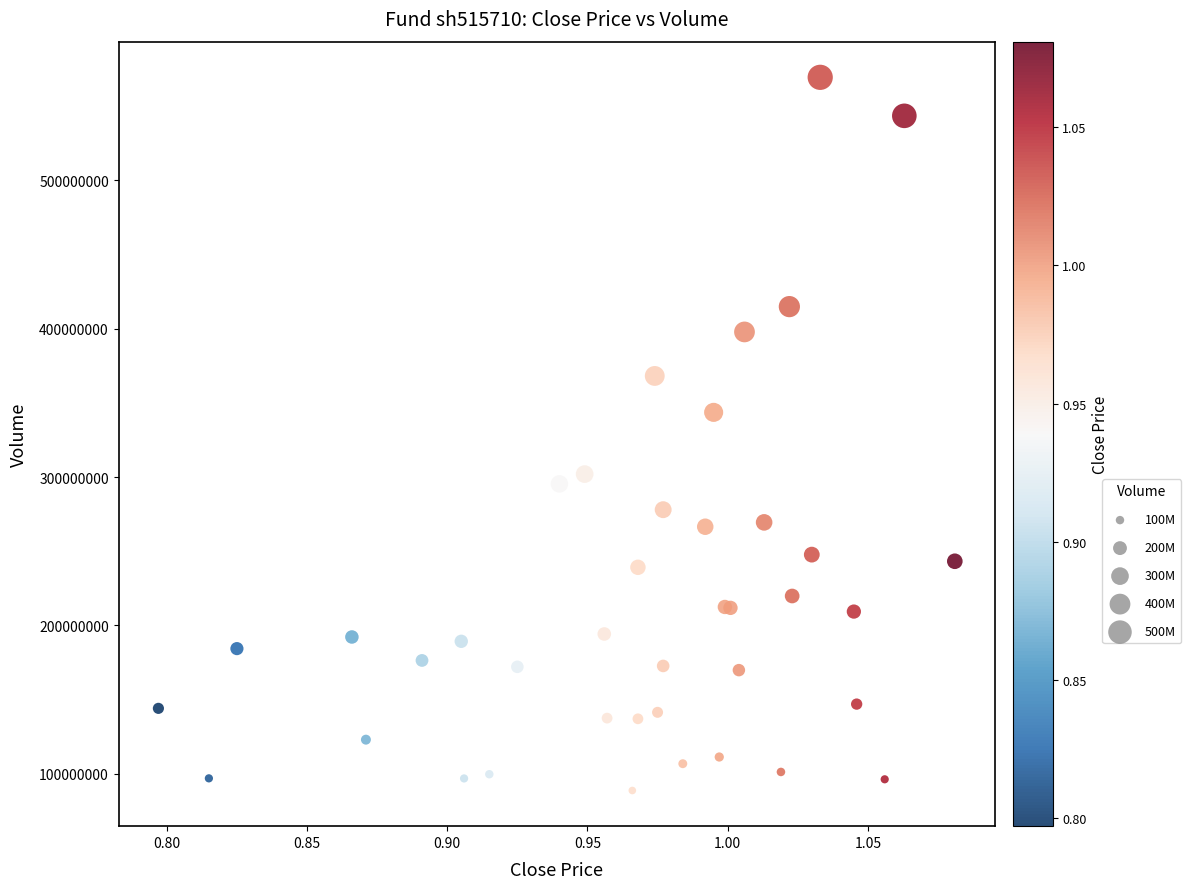

What Y value in the scatter plot is closest to 329049200?

343571500